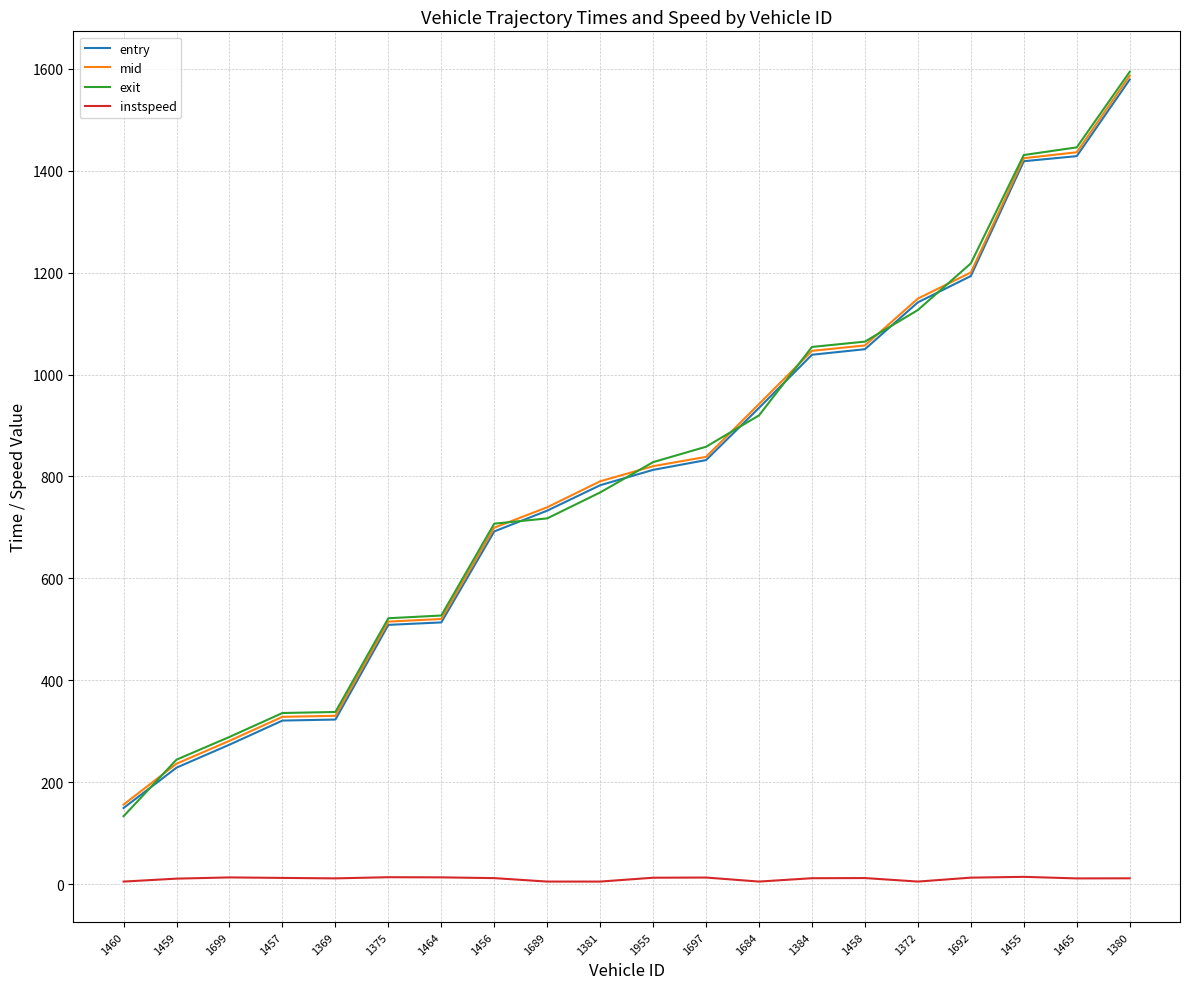

What is the maximum value shown in the chart?

1594.0